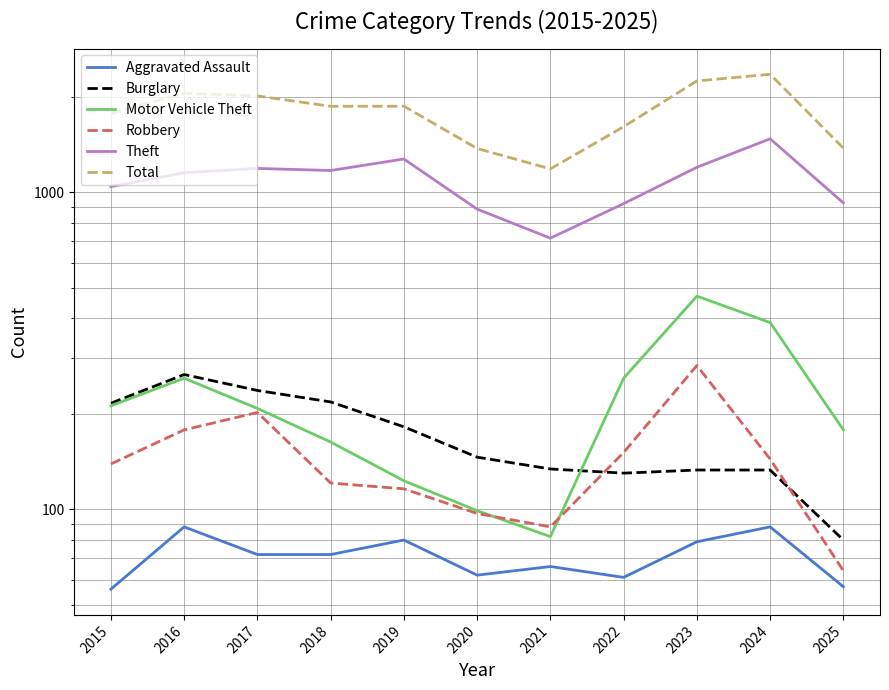

What is the difference between the highest and lowest values at 2022?

1547